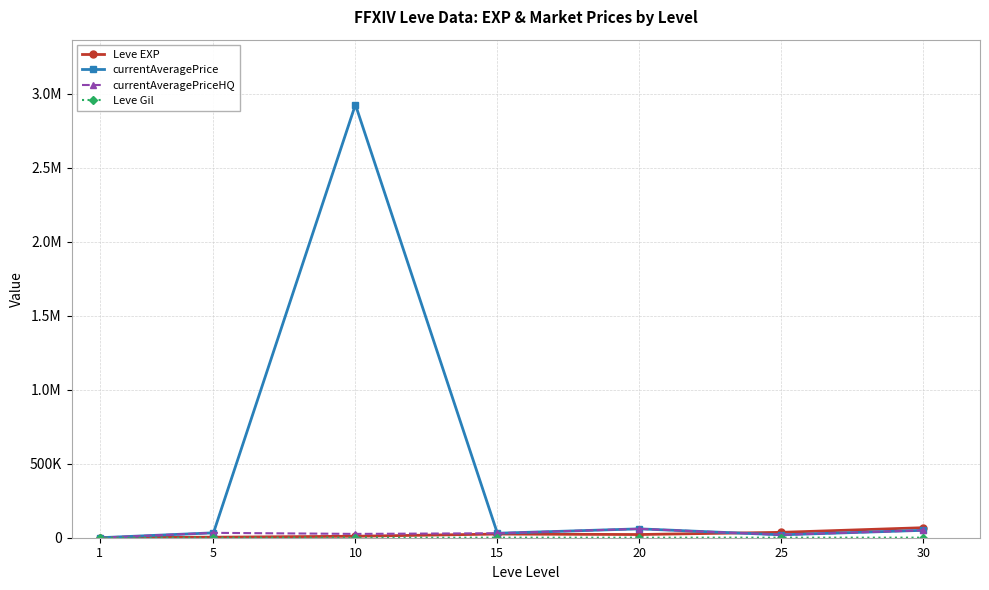

Is the value of Leve Gil at 20 greater than the value of Leve EXP at 20?

No